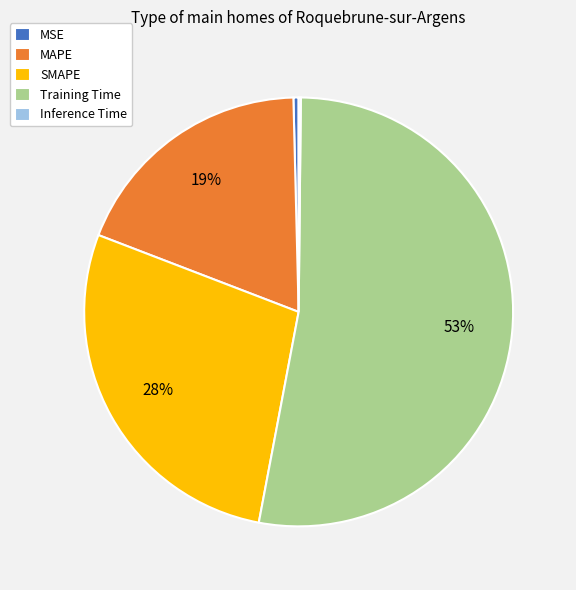

Combined, do Training Time and SMAPE account for over 50%?

Yes